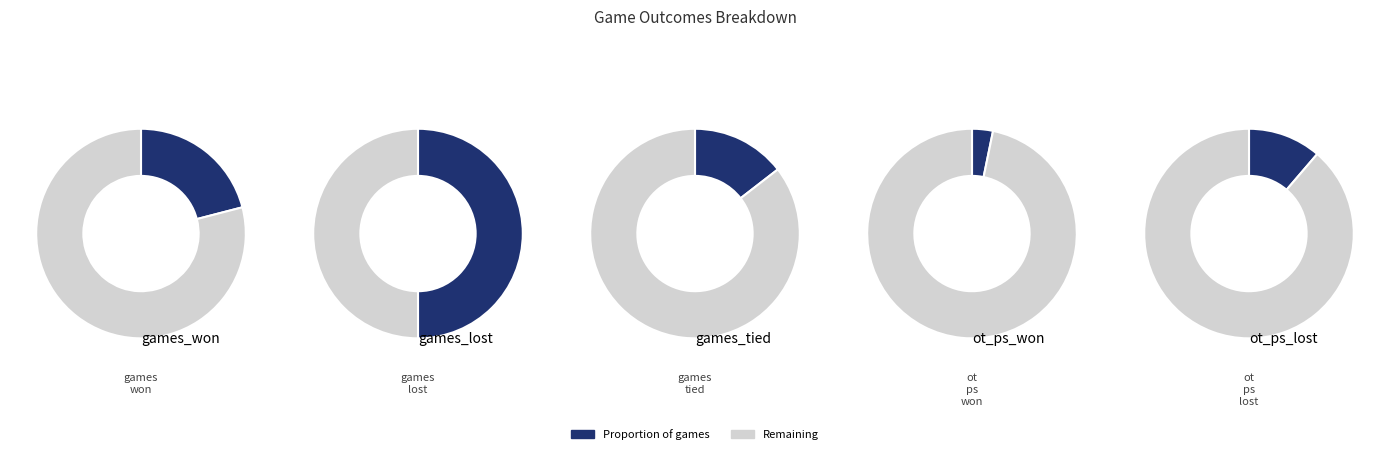

Count the number of slices in the pie.

5